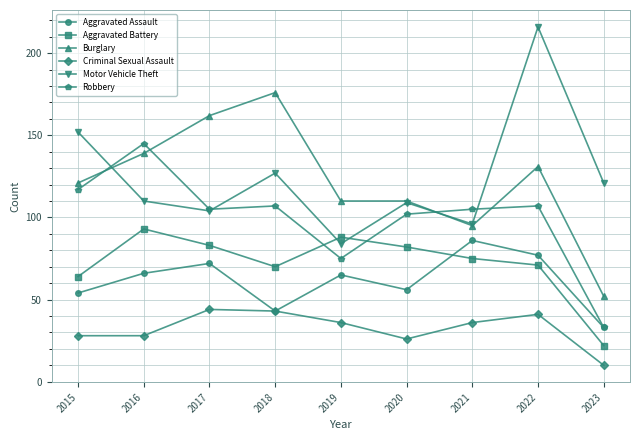

What is the maximum value shown in the chart?

216